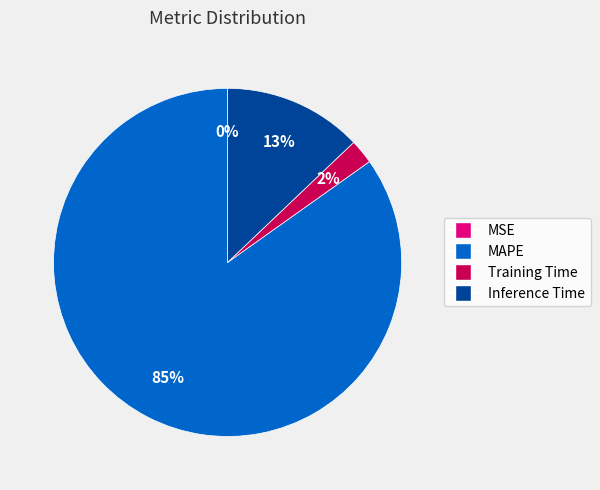

To the nearest percent, what portion does Training Time represent?

2%